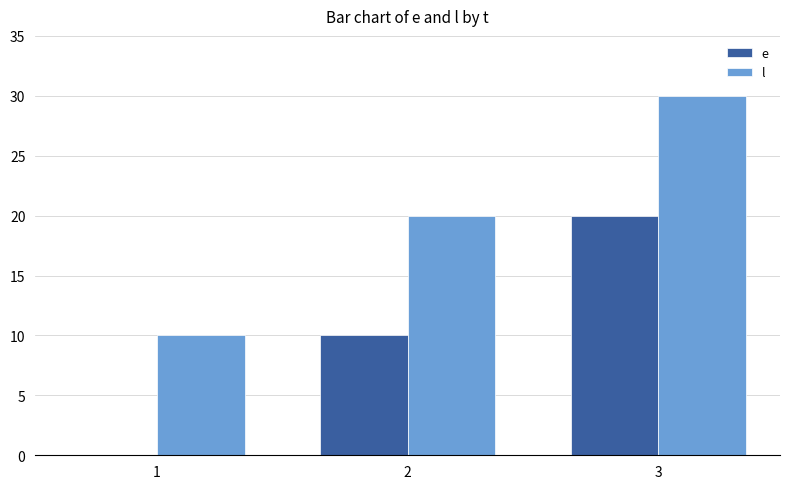

Count the l values in the range 10 to 30.

3